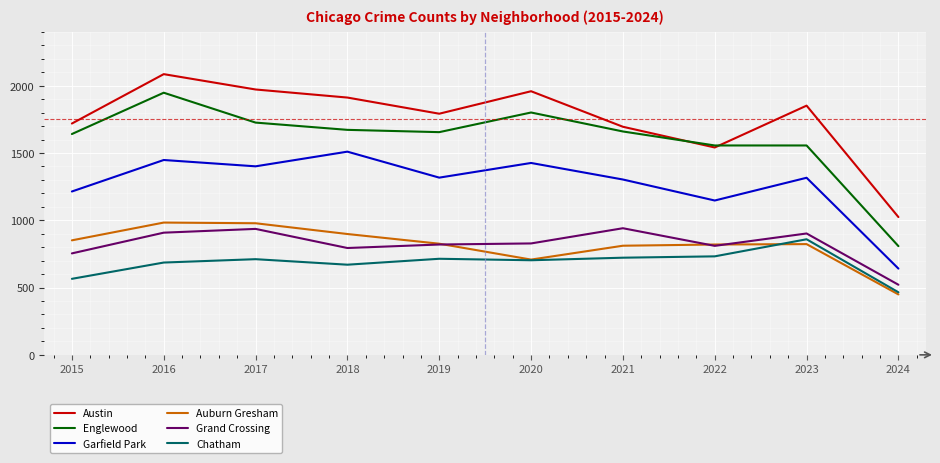

True or false: Austin and Garfield Park cross at least once.

False